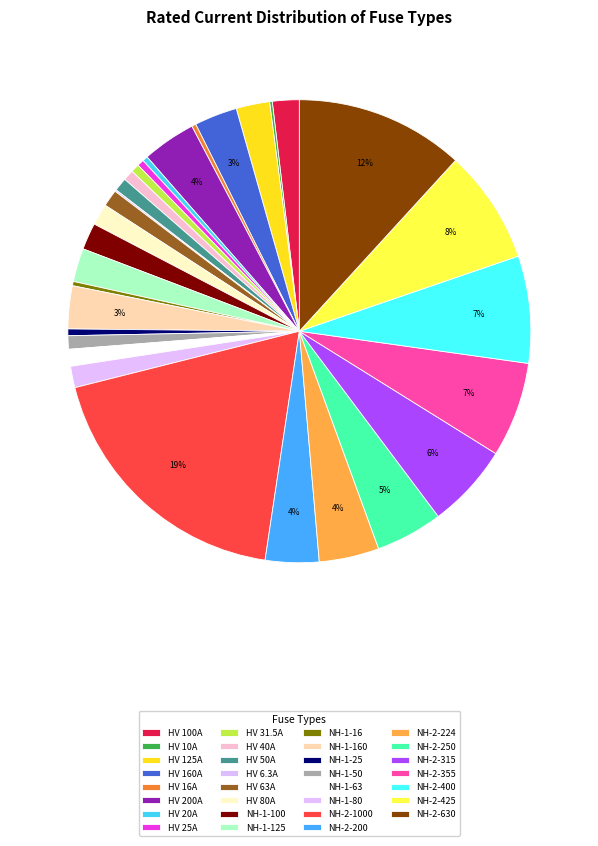

What percentage do NH-2-250 and HV 50A together represent?

5.6%